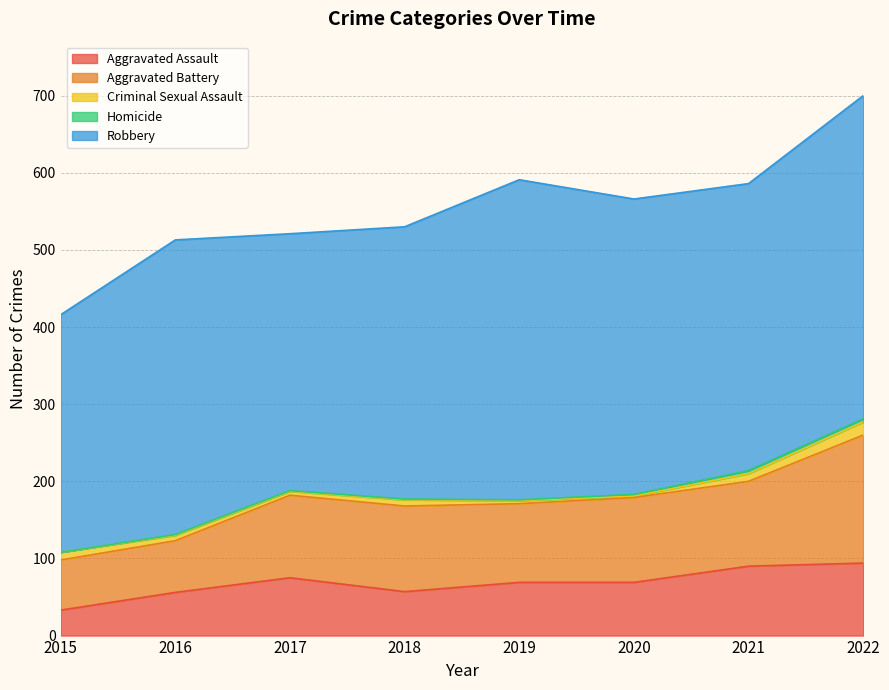

What is the difference between the Aggravated Assault values at 2019 and 2021?

21